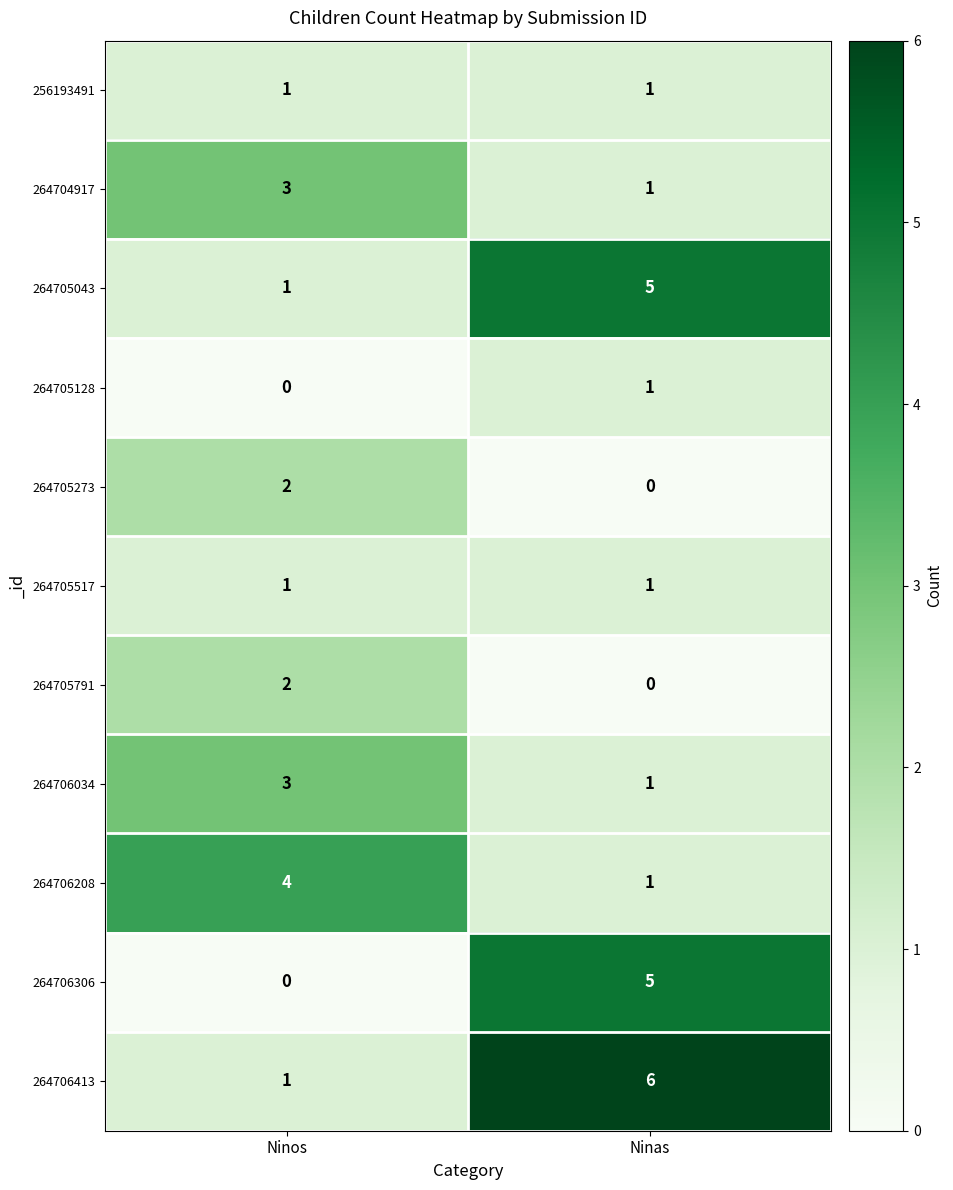

Count the number of categories in the chart.

2